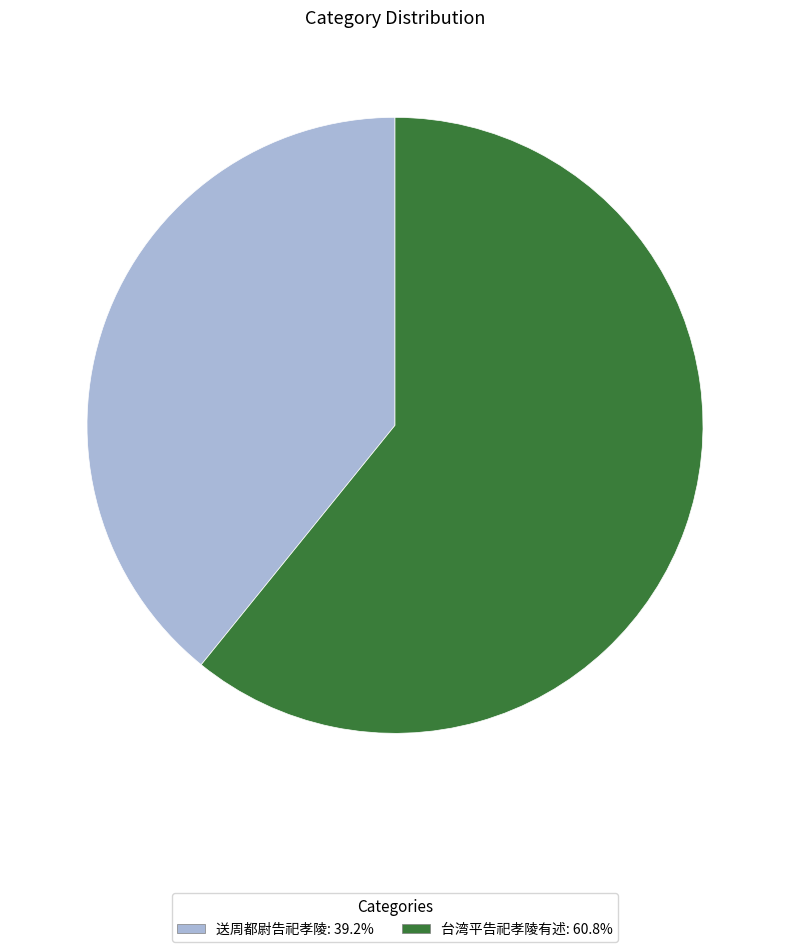

How many slices are in this pie chart?

2